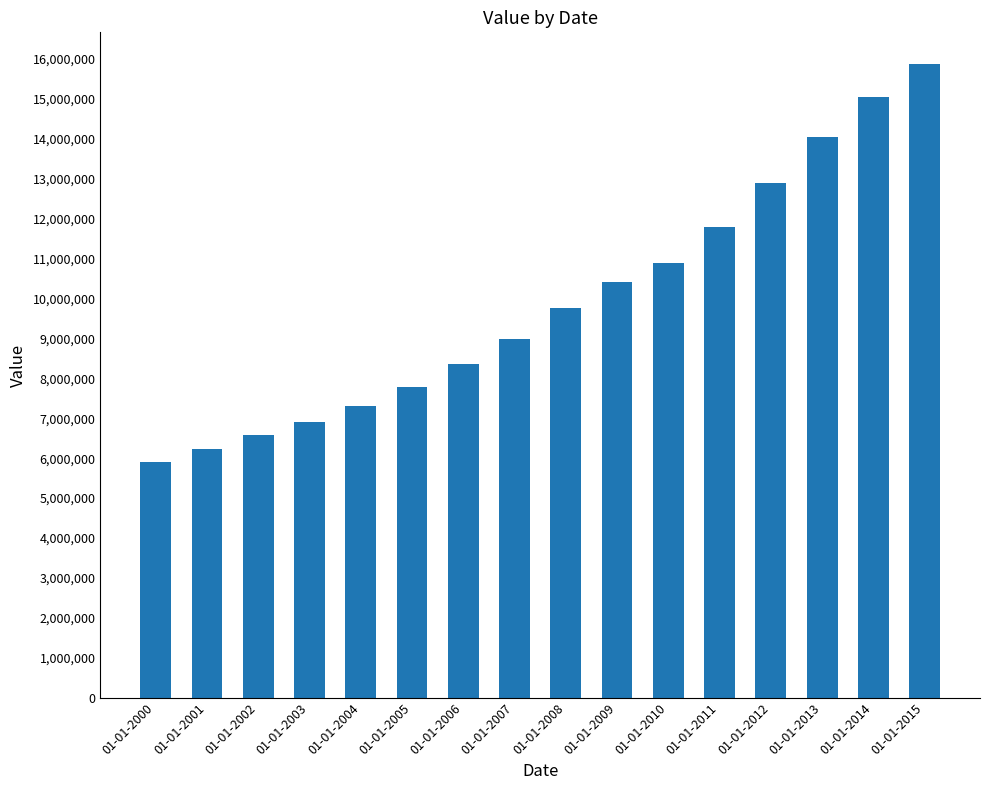

Approximately how many times larger is the value at 01-01-2009 compared to 01-01-2001?

1.7